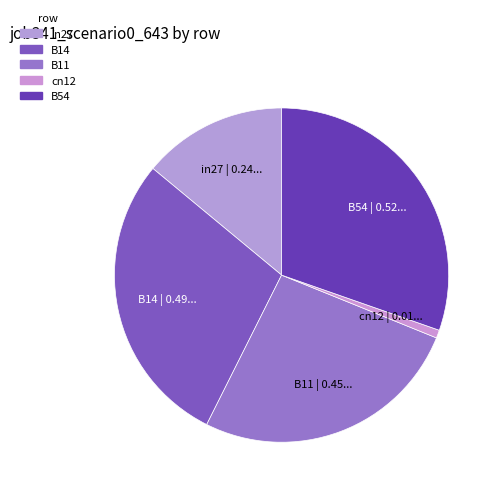

Is cn12 the majority of the pie?

No